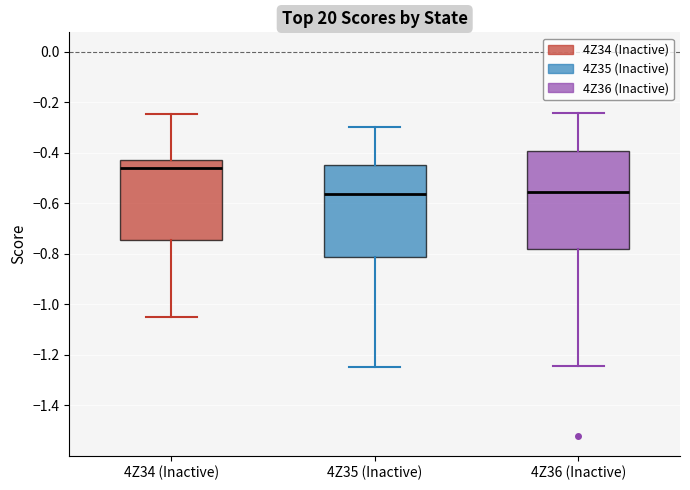

Reading left to right, transcribe this box plot: for each box, give where its median line is, the range the box spans, and where its two whiskers end, as read against the y-axis. The values are not printed on the chart, so give them approximately, as read against the axis.

4Z34 (Inactive): median -0.46, box -0.74 to -0.42, whiskers -1.04 to -0.24
4Z35 (Inactive): median -0.56, box -0.82 to -0.44, whiskers -1.24 to -0.30
4Z36 (Inactive): median -0.56, box -0.78 to -0.40, whiskers -1.24 to -0.24